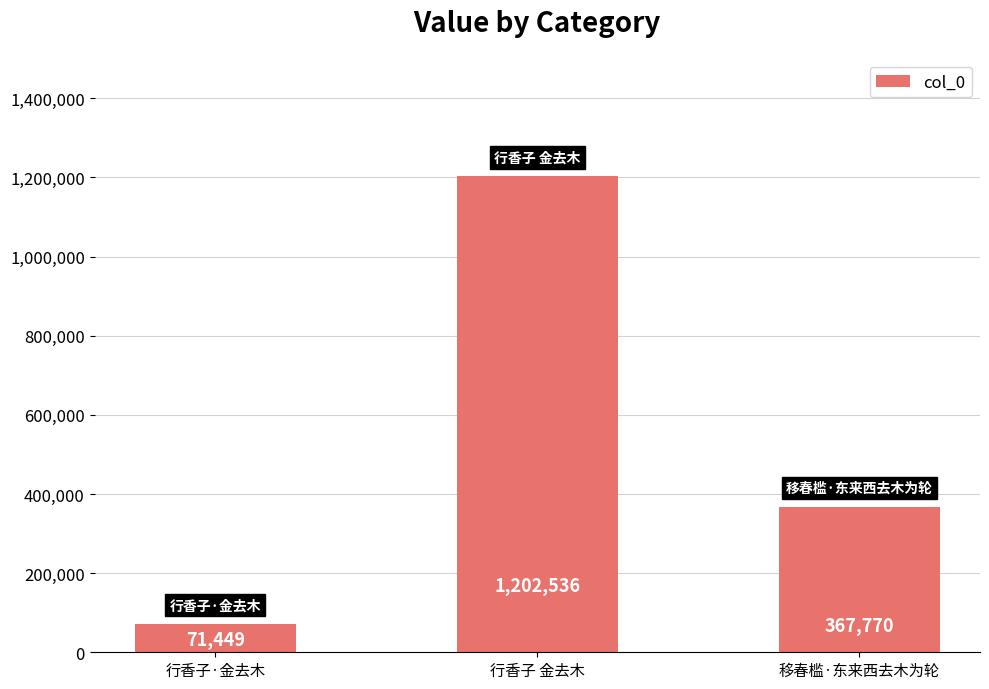

What is the change in value from 行香子·金去木 to 移春槛·东来西去木为轮?

+296321